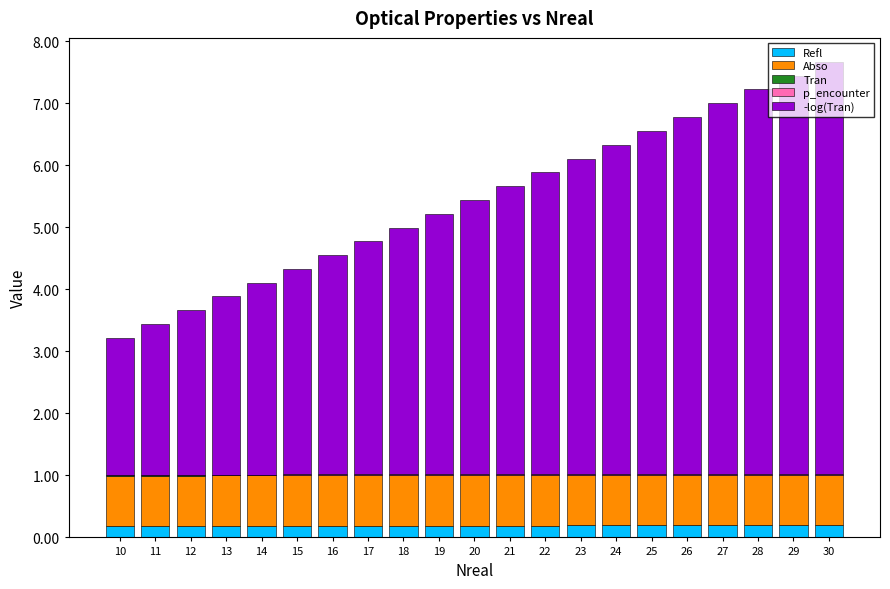

At how many categories does at least one series exceed 5?

8